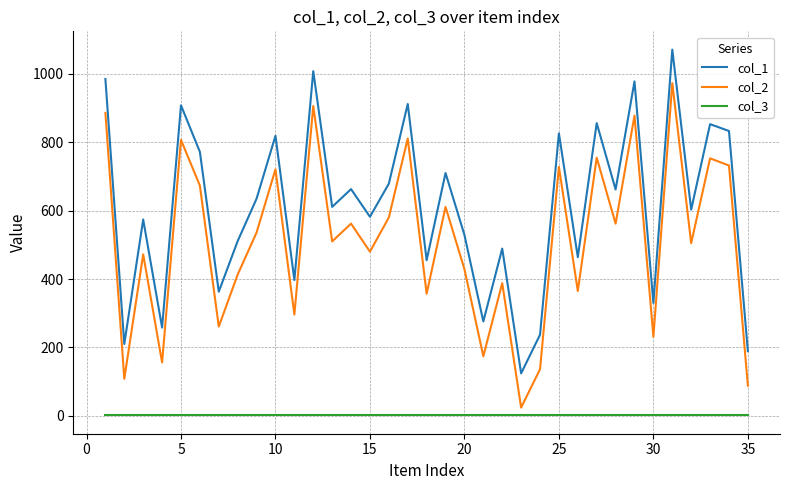

What is the maximum value for col_1?

1071